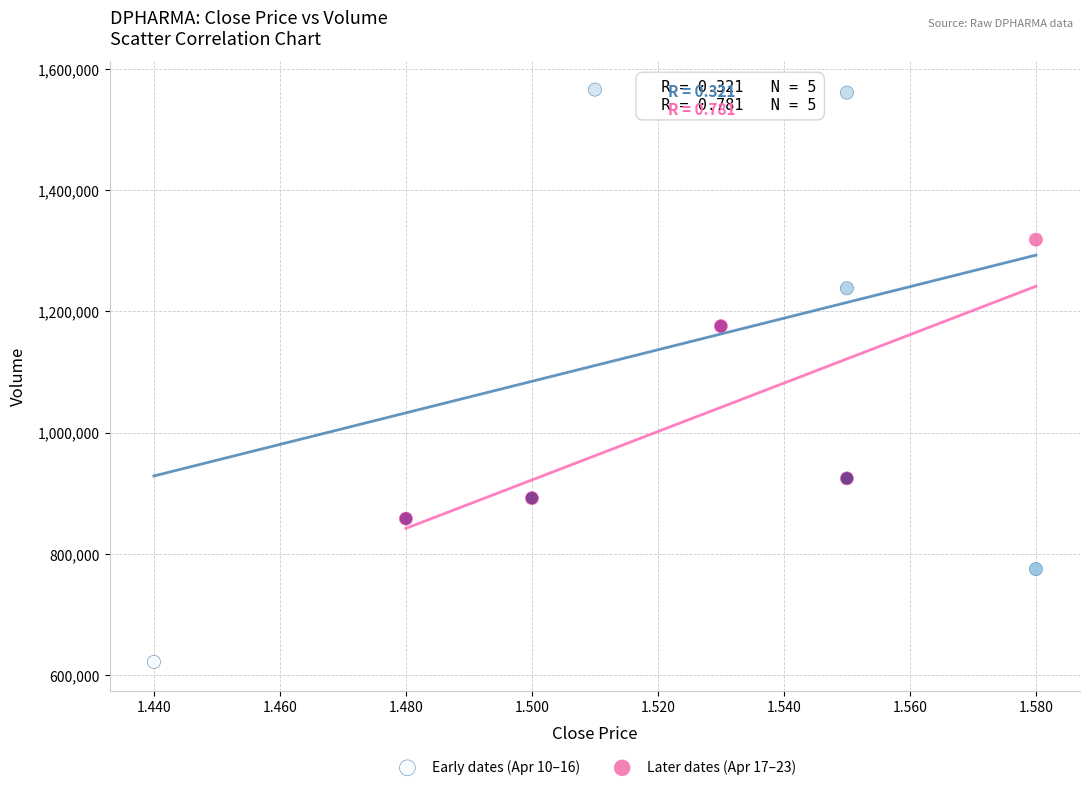

Which series contains the highest Y value?

Early dates (Apr 10–16)